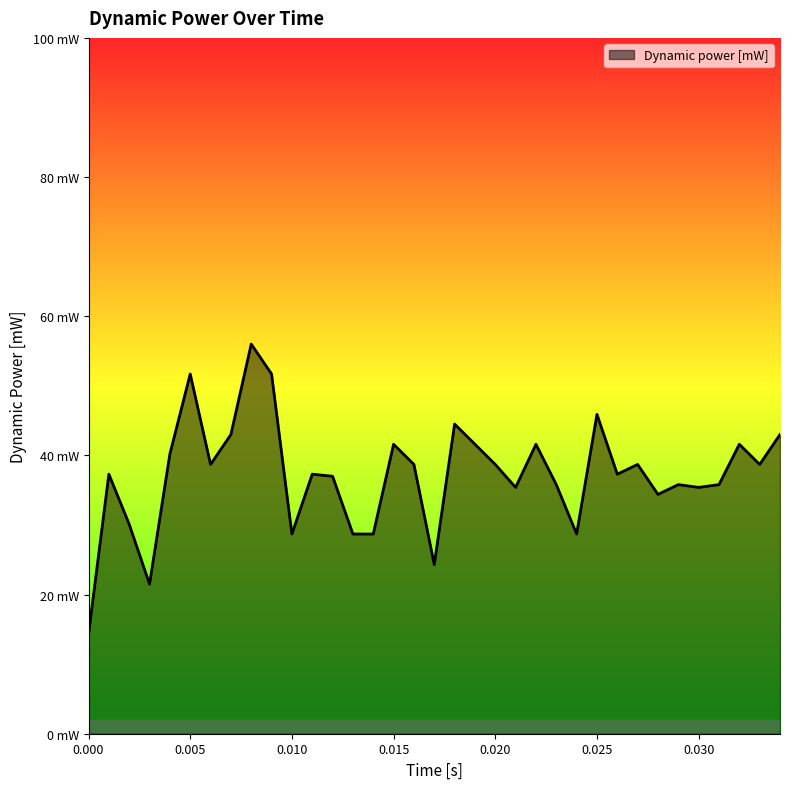

Does the chart have visible grid lines?

No